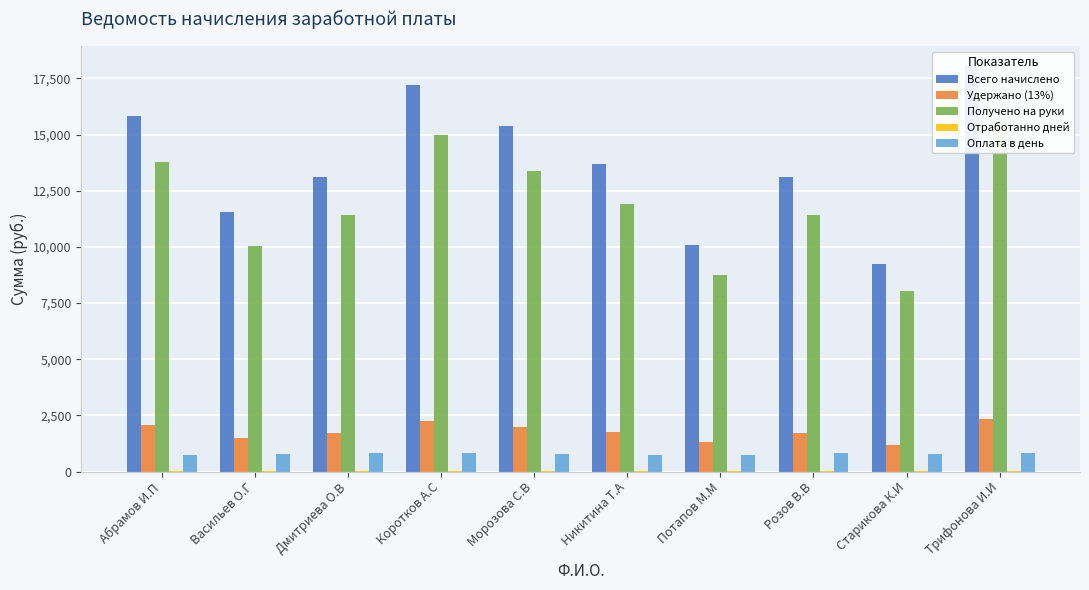

What is the difference between the maximum and second lowest values in the Всего начислено series?

7960.0